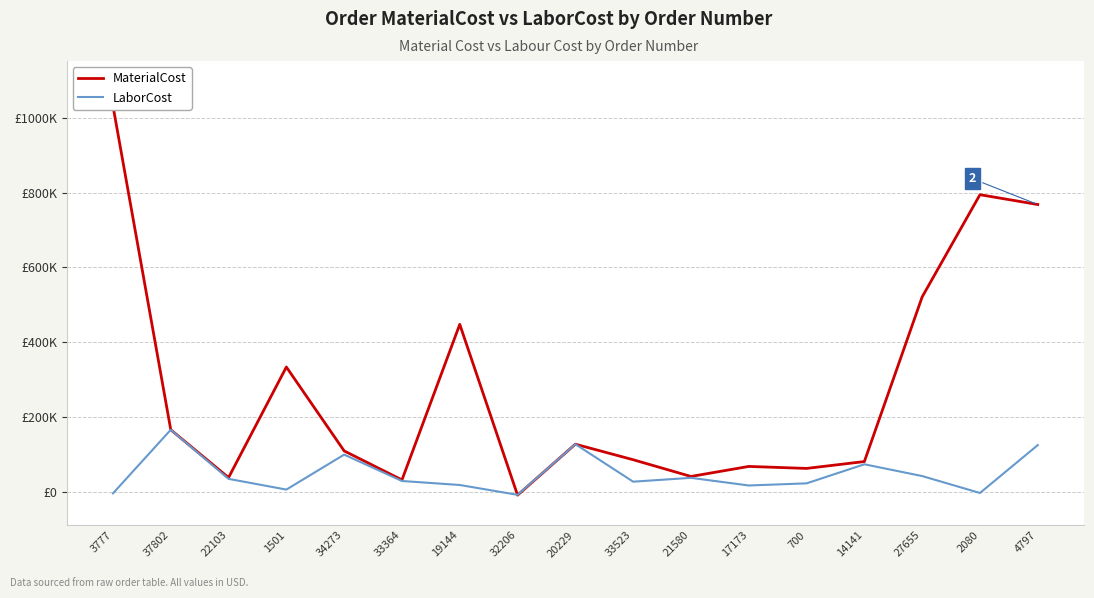

At which label is MaterialCost closest to 511217?

27655